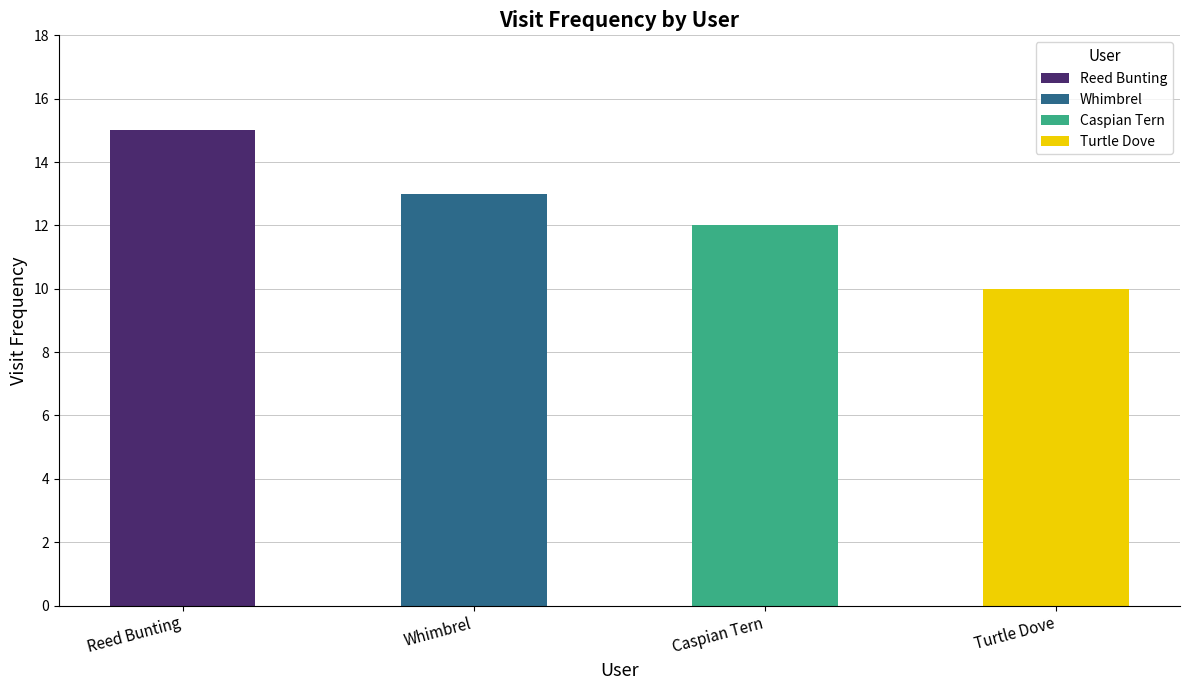

The value at Turtle Dove is 5. True or false?

False